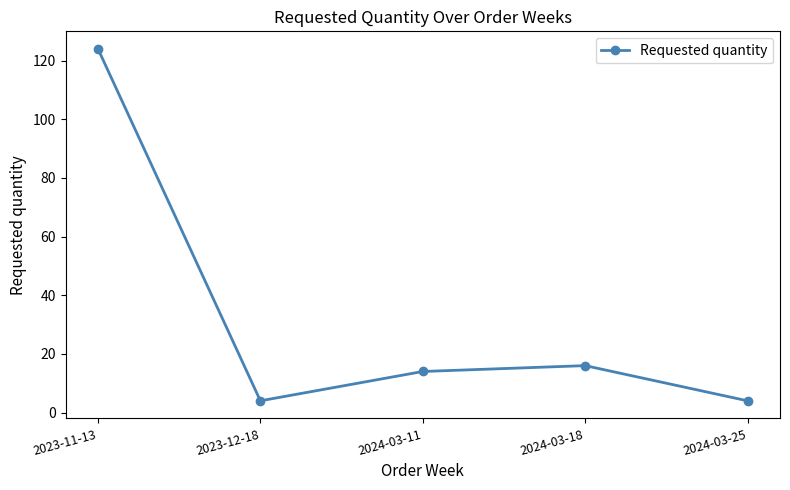

Between 2024-03-18 and 2023-11-13, which is larger?

2023-11-13